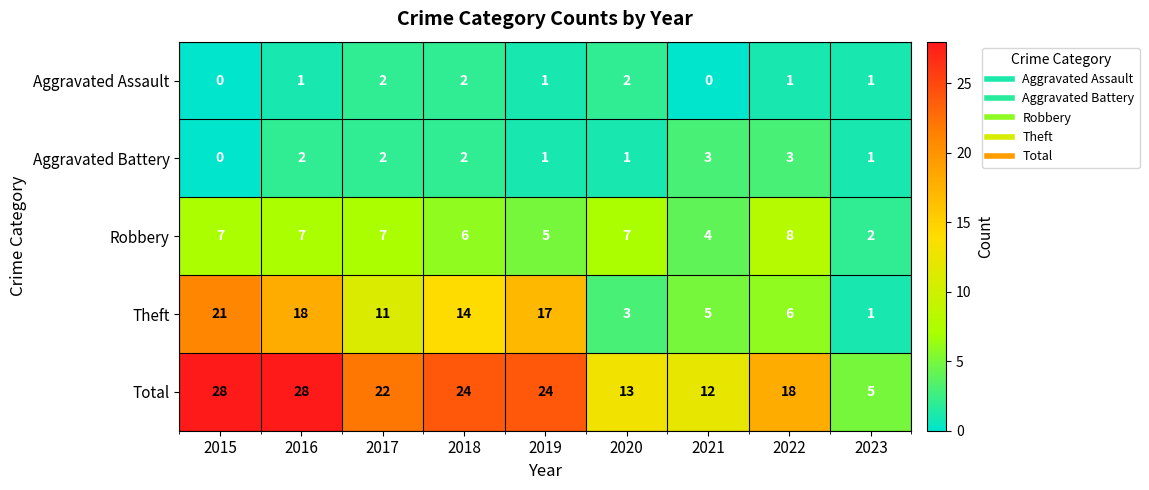

Which series has the largest range (max minus min)?

Total